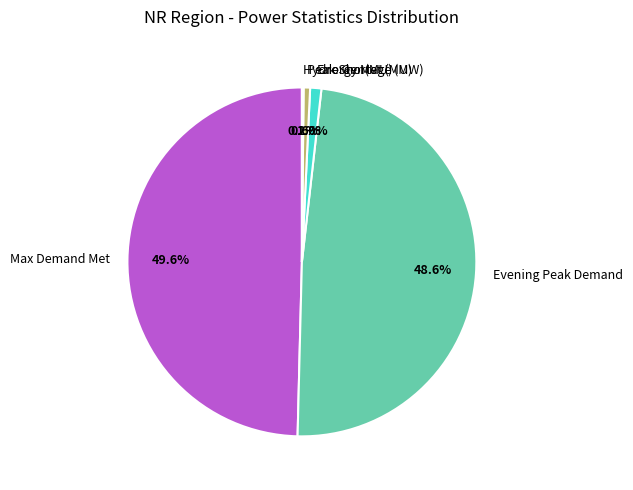

Does any single category account for the majority?

No